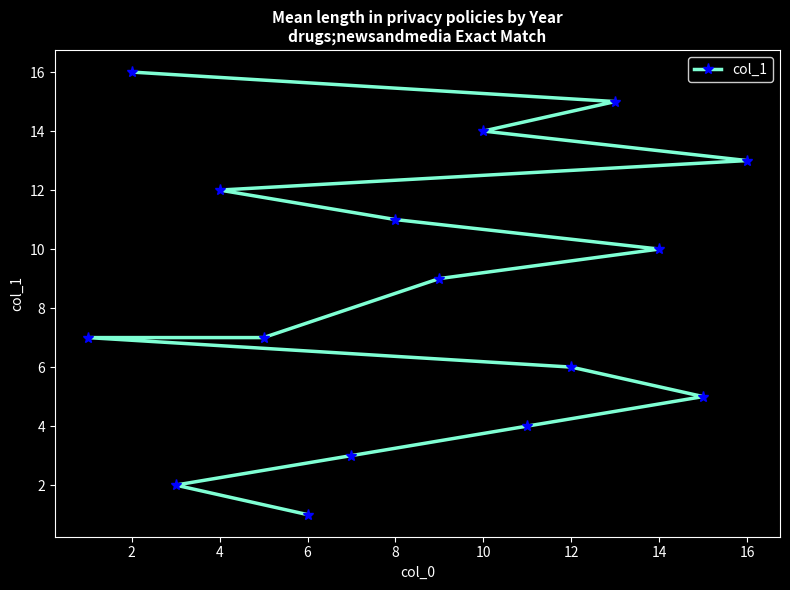

What is the sum of the values at 16 and 6?

14